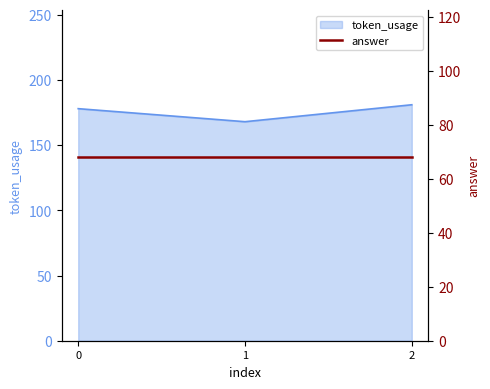

Reading left to right, what are all the values shown in this chart?

178	168	181